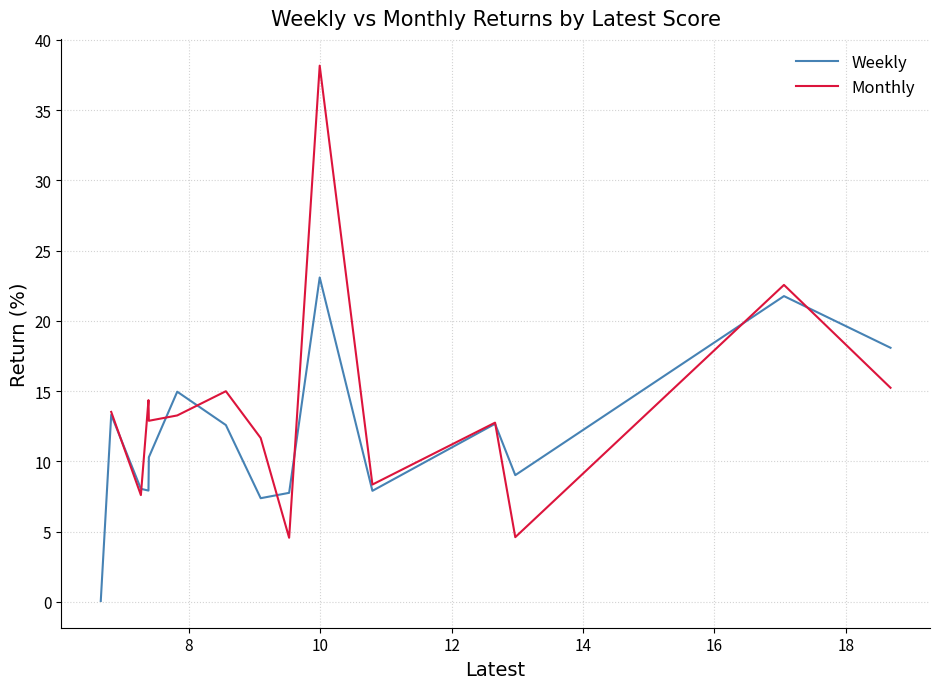

What is the maximum value for Weekly?

23.1